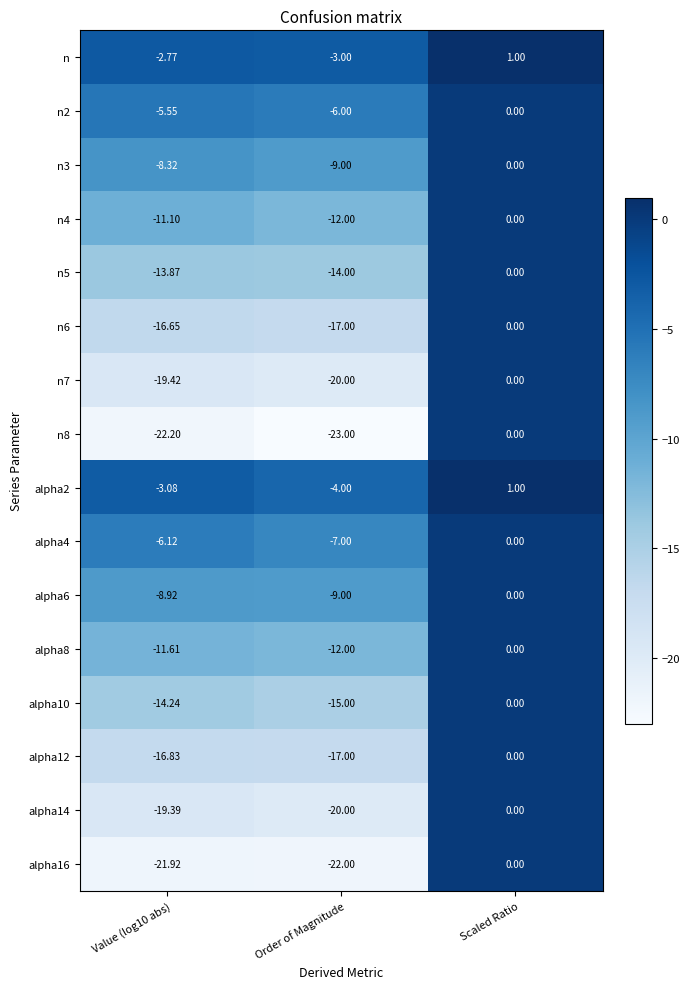

Where does the alpha14 series first go above -19?

Scaled Ratio